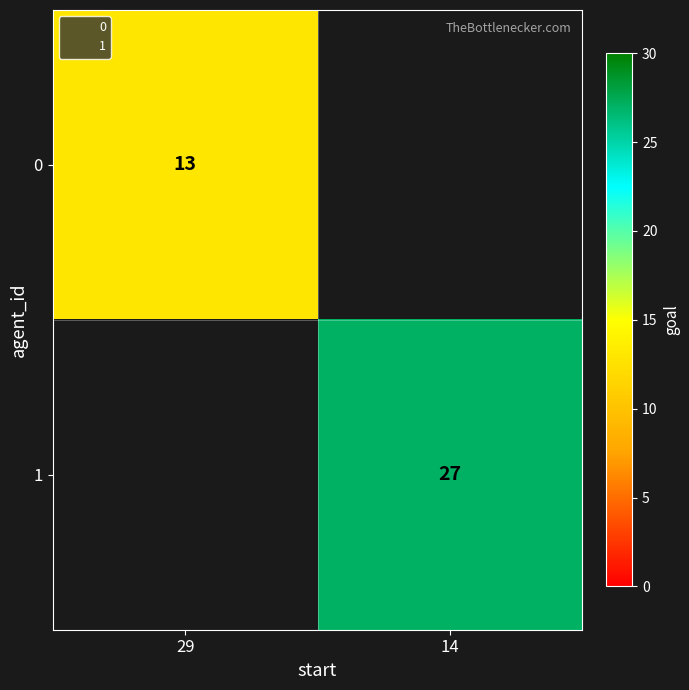

Read the 0 value at 29.

13.0